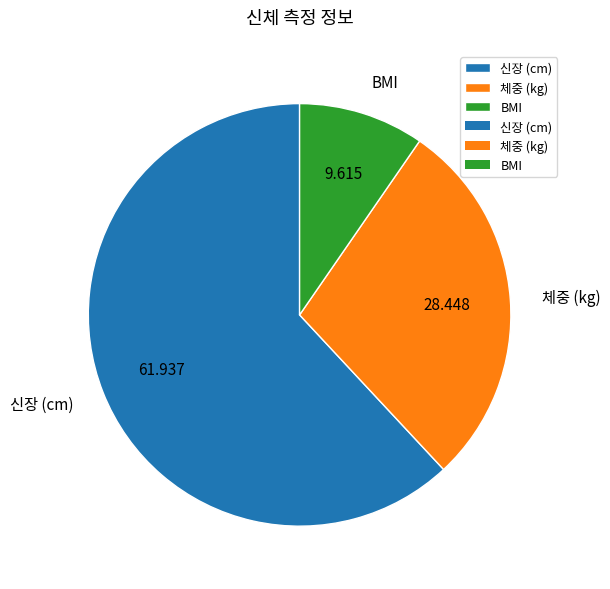

Which slice is the smallest?

BMI